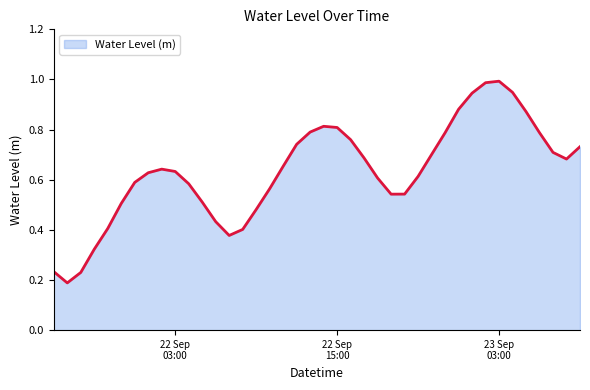

What is the label of the 5th point from the left?

2025-09-21 22:00:00